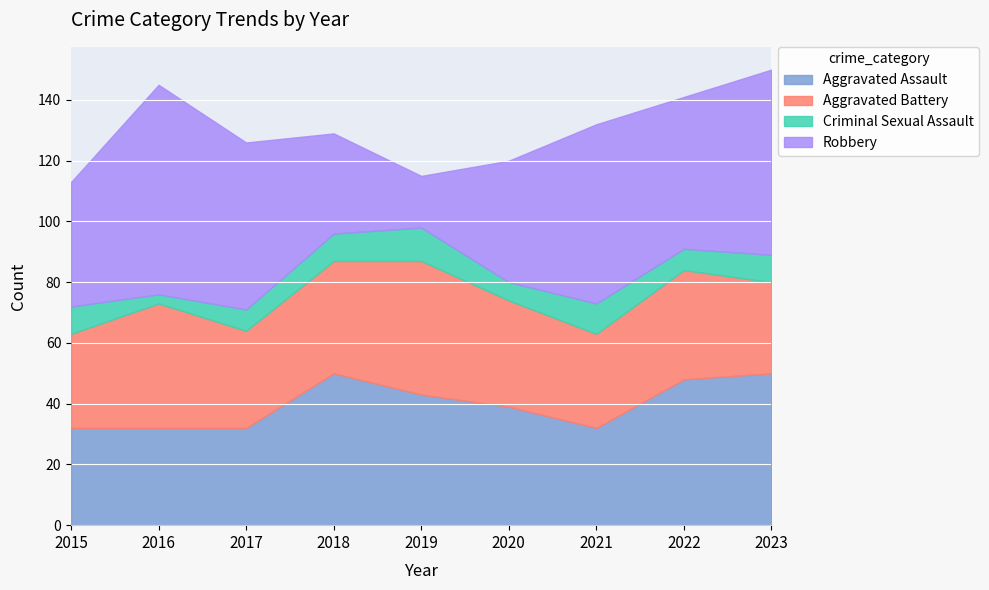

How many values in the Aggravated Battery series are below 35?

4